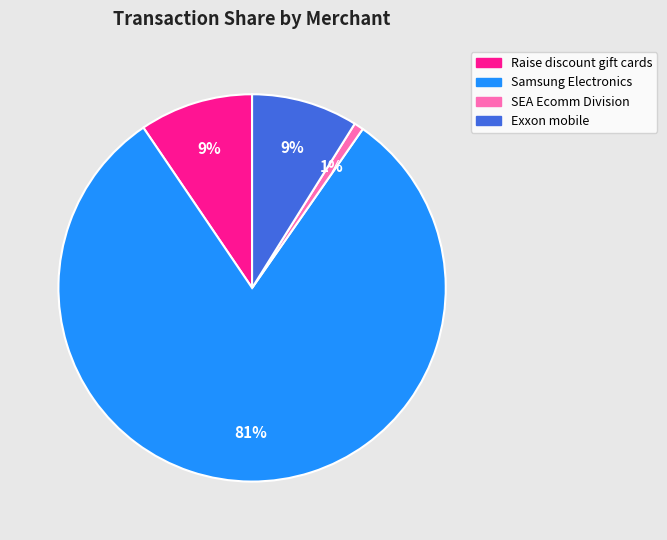

Does any single category account for the majority?

Yes